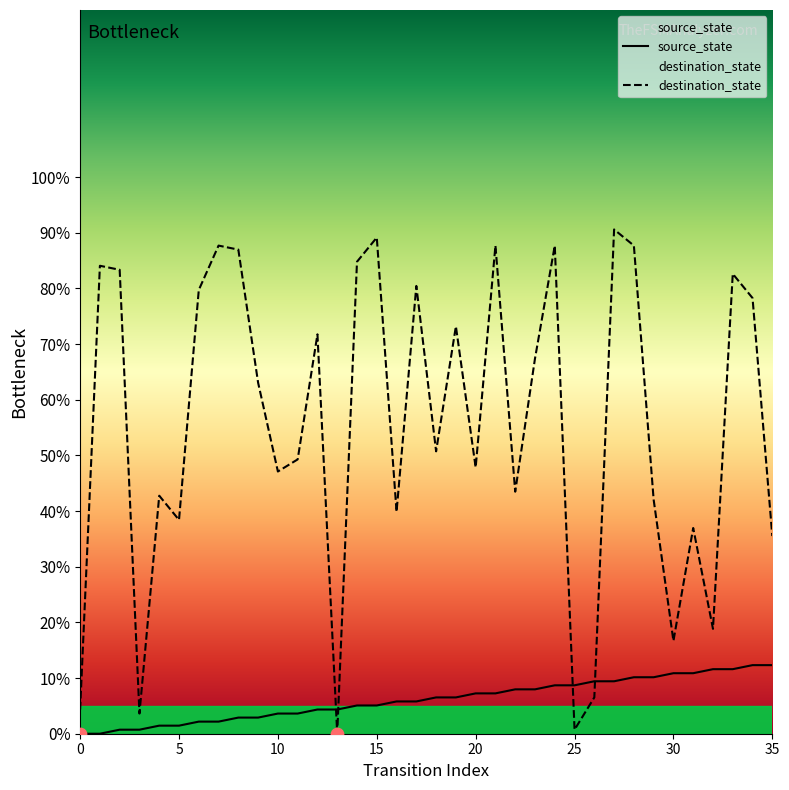

Is the value of source_state at 9 greater than the value of destination_state at 11?

No